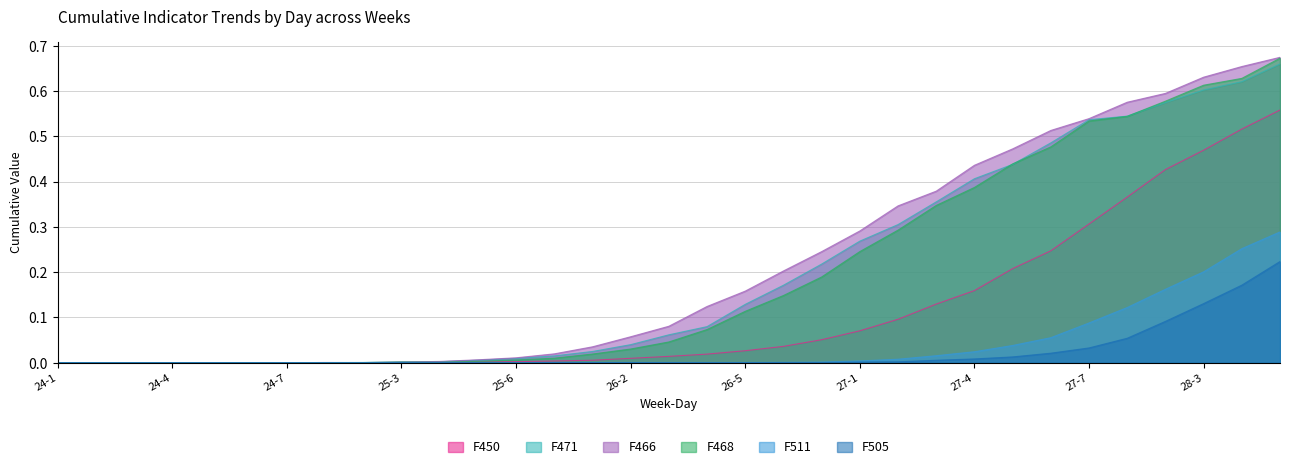

Is the value of F511 at 24-3 greater than the value of F466 at 26-1?

No